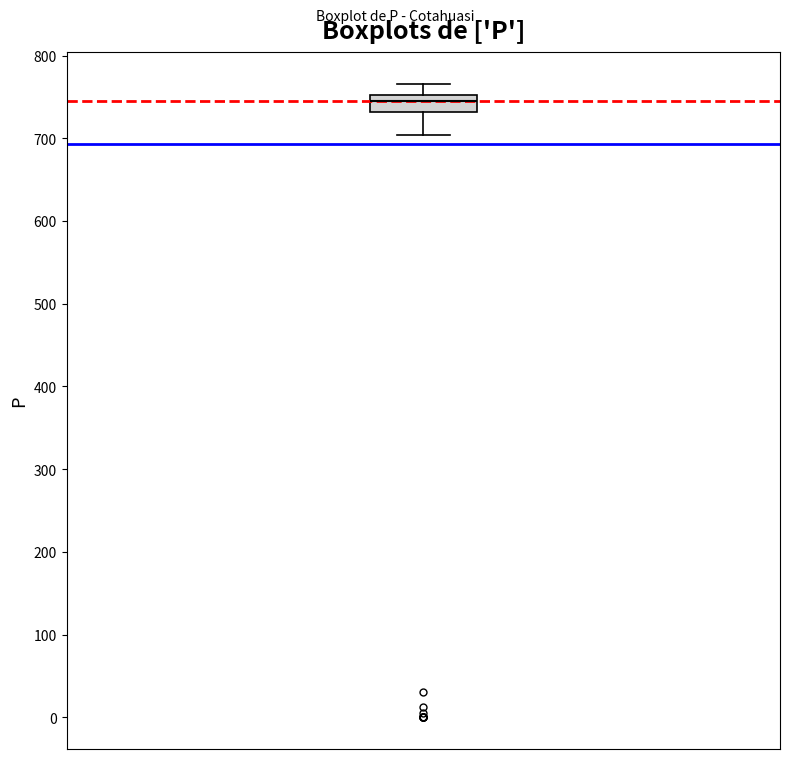

Where does the upper whisker of the box end on the y-axis? The values are not printed on the chart, so give them approximately, as read against the axis.

770